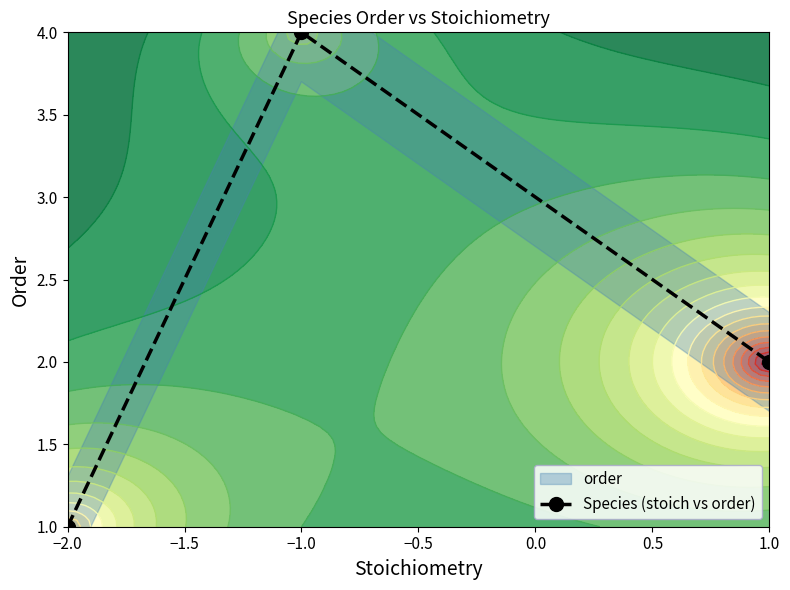

The value of Species (stoich vs order) at −1.0 is 4. True or false?

True